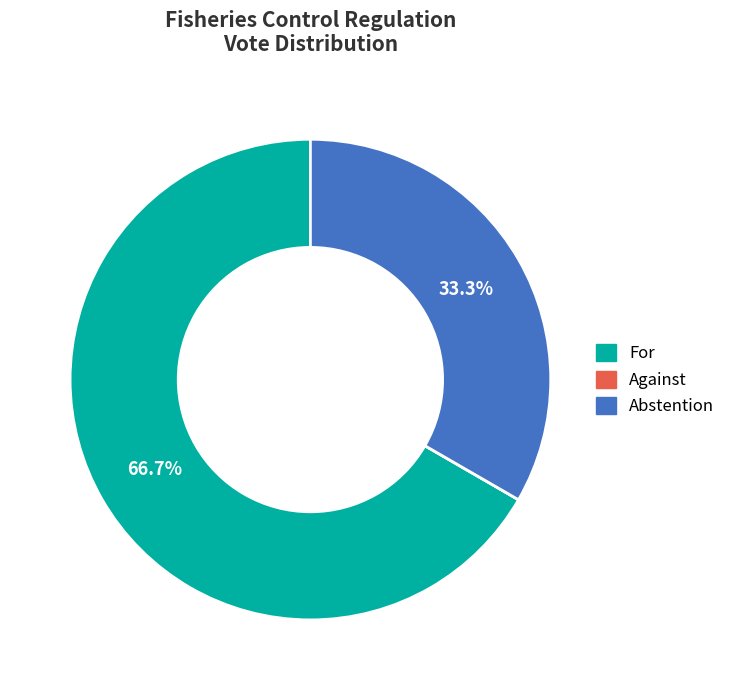

The For slice represents 81% of the pie. True or false?

False